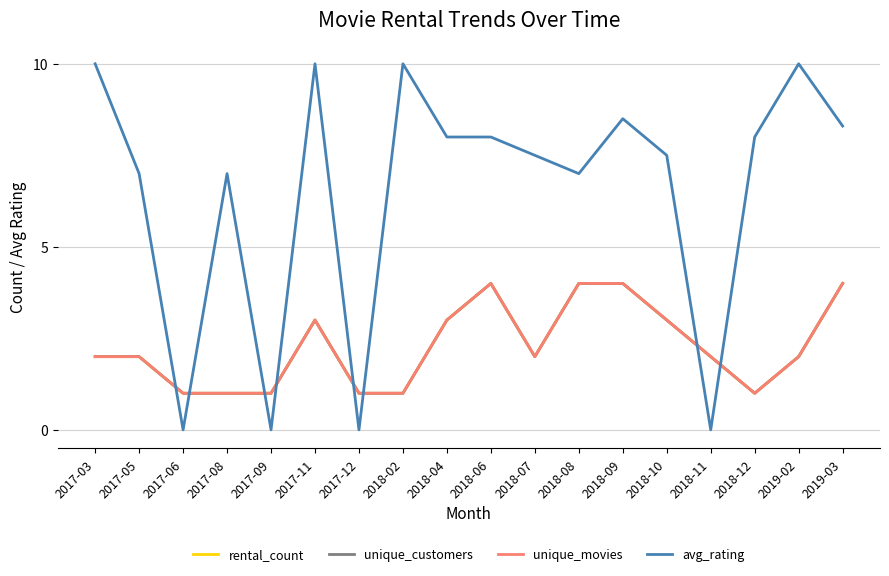

What is the maximum value shown in the chart?

10.0